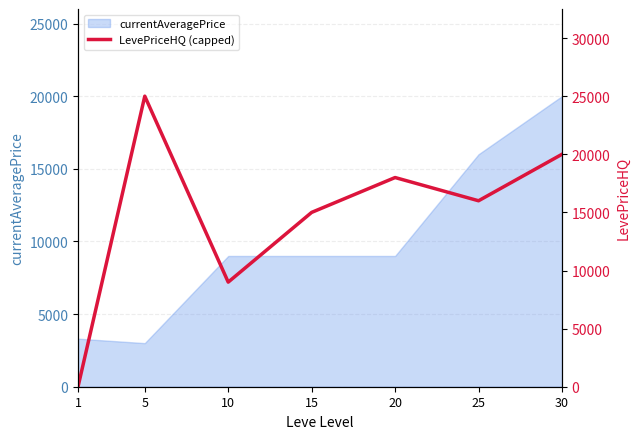

Is it true that the value at 10 is 9000?

True